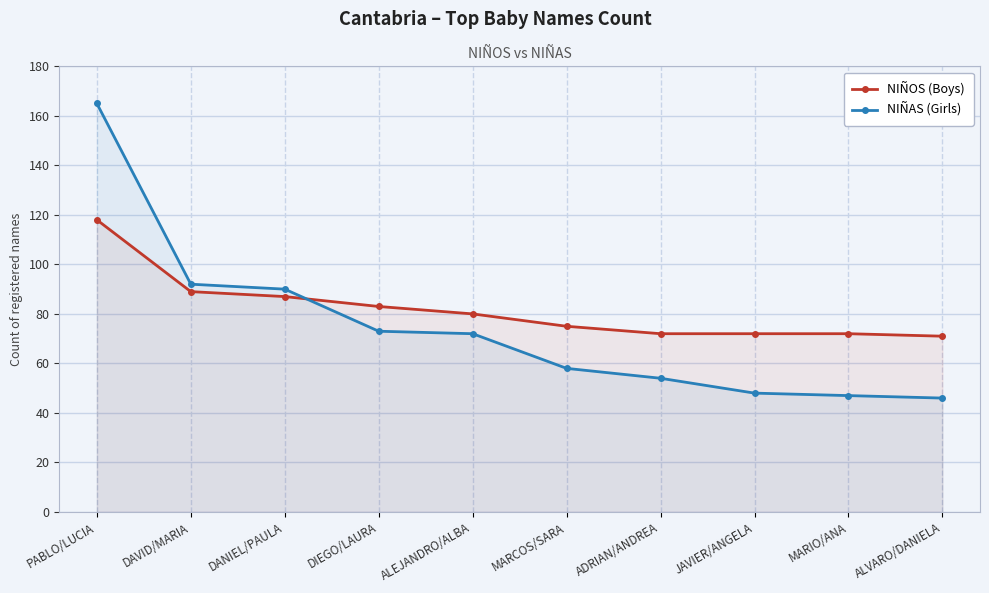

Between which two adjacent categories do NIÑOS (Boys) and NIÑAS (Girls) first intersect?

DANIEL/PAULA and DIEGO/LAURA